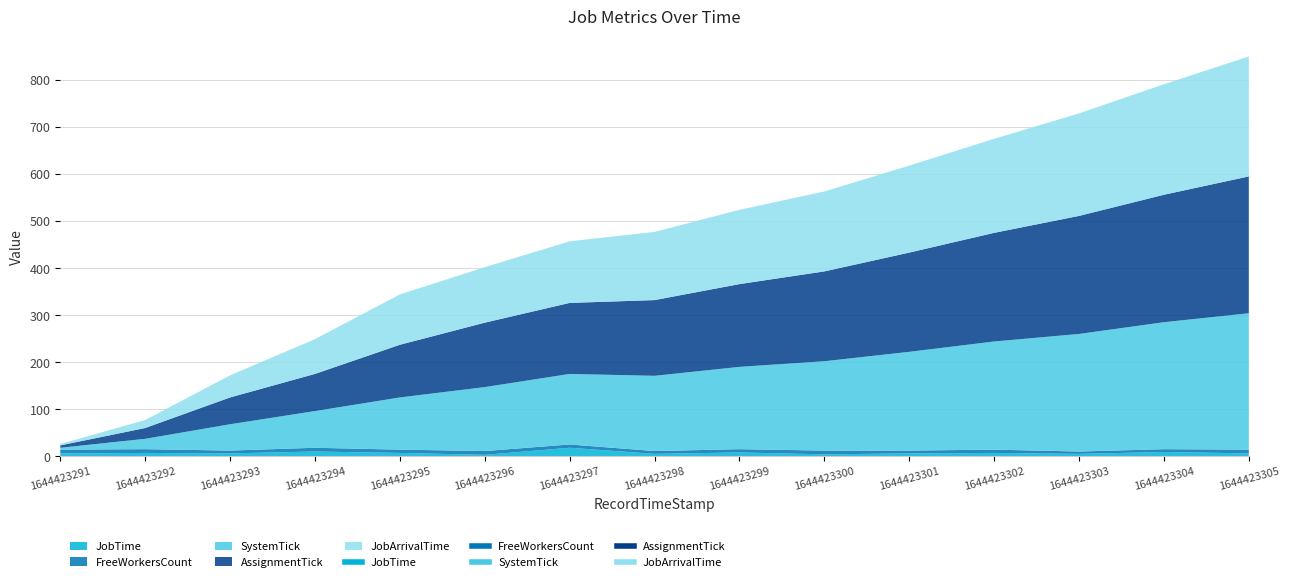

How many values in the FreeWorkersCount series exceed 7?

6